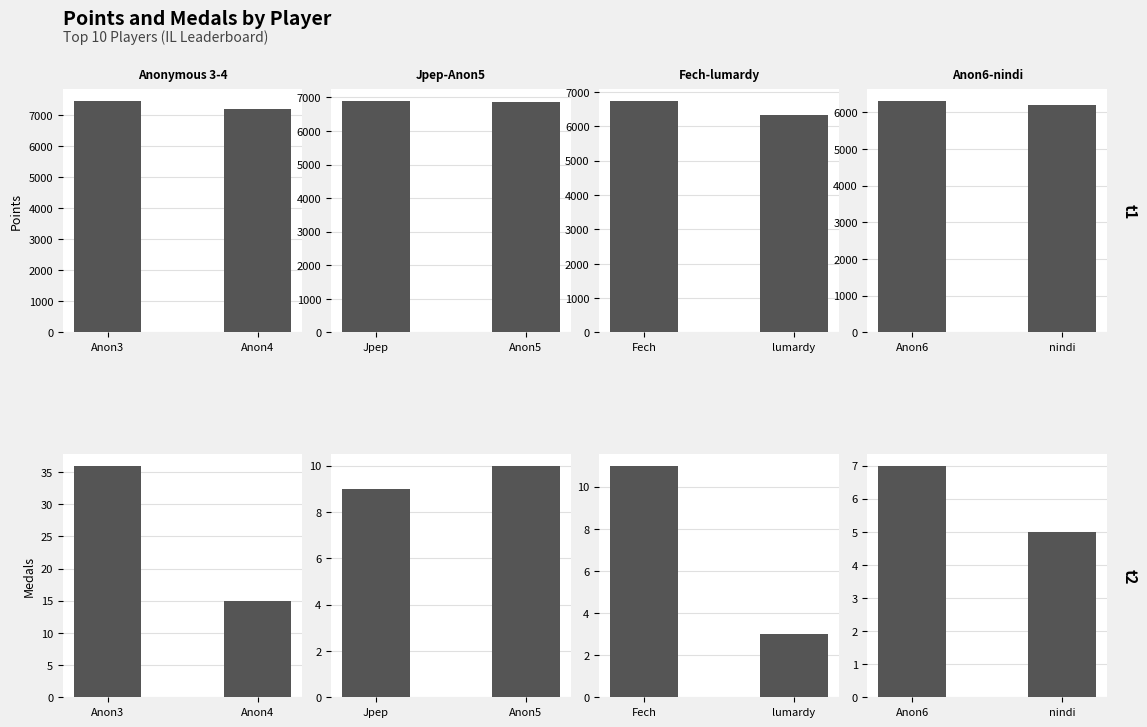

Where is Points nearest to the value 6804?

4